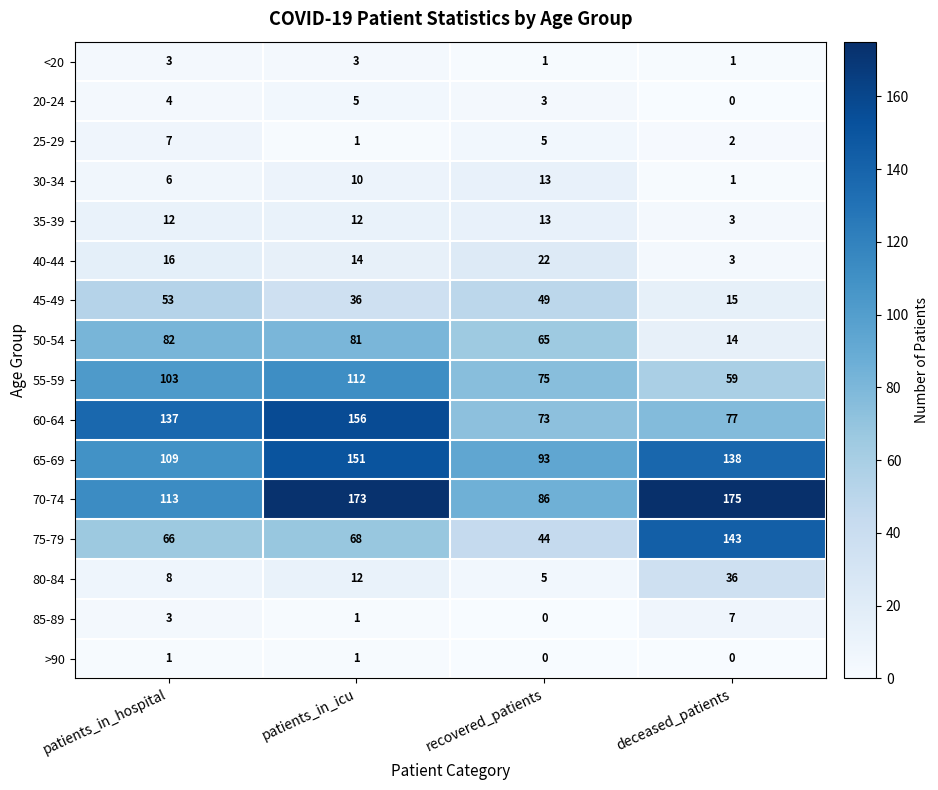

Which series has the largest total across all categories?

70-74